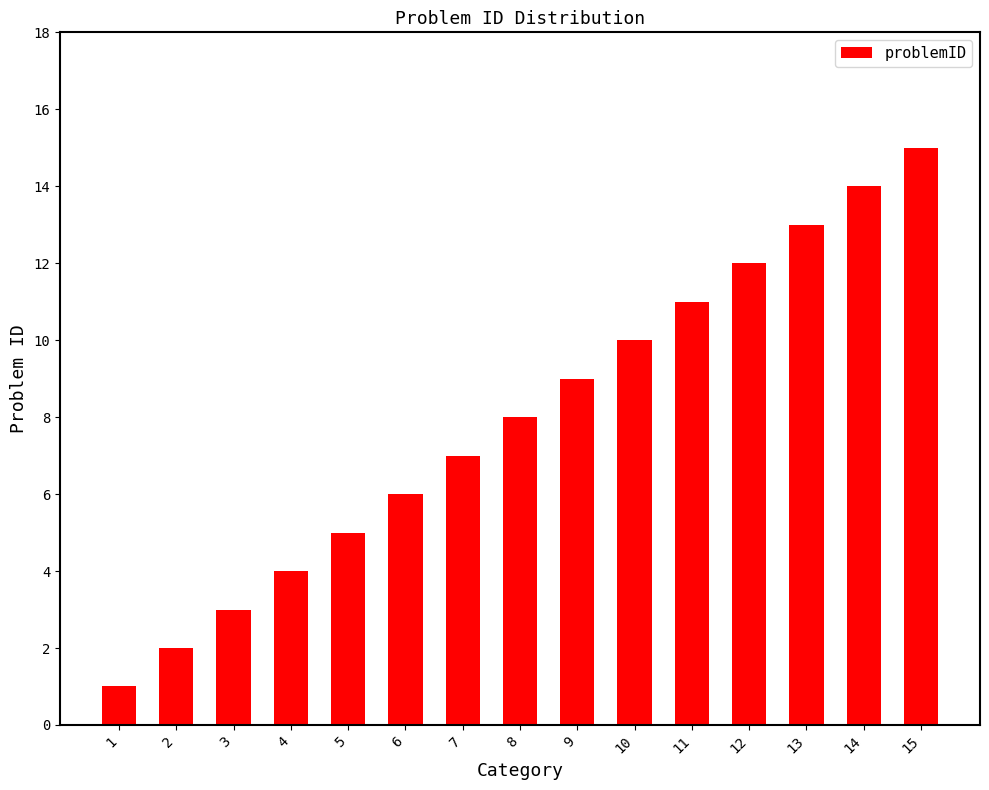

At which label is the value closest to 8?

8